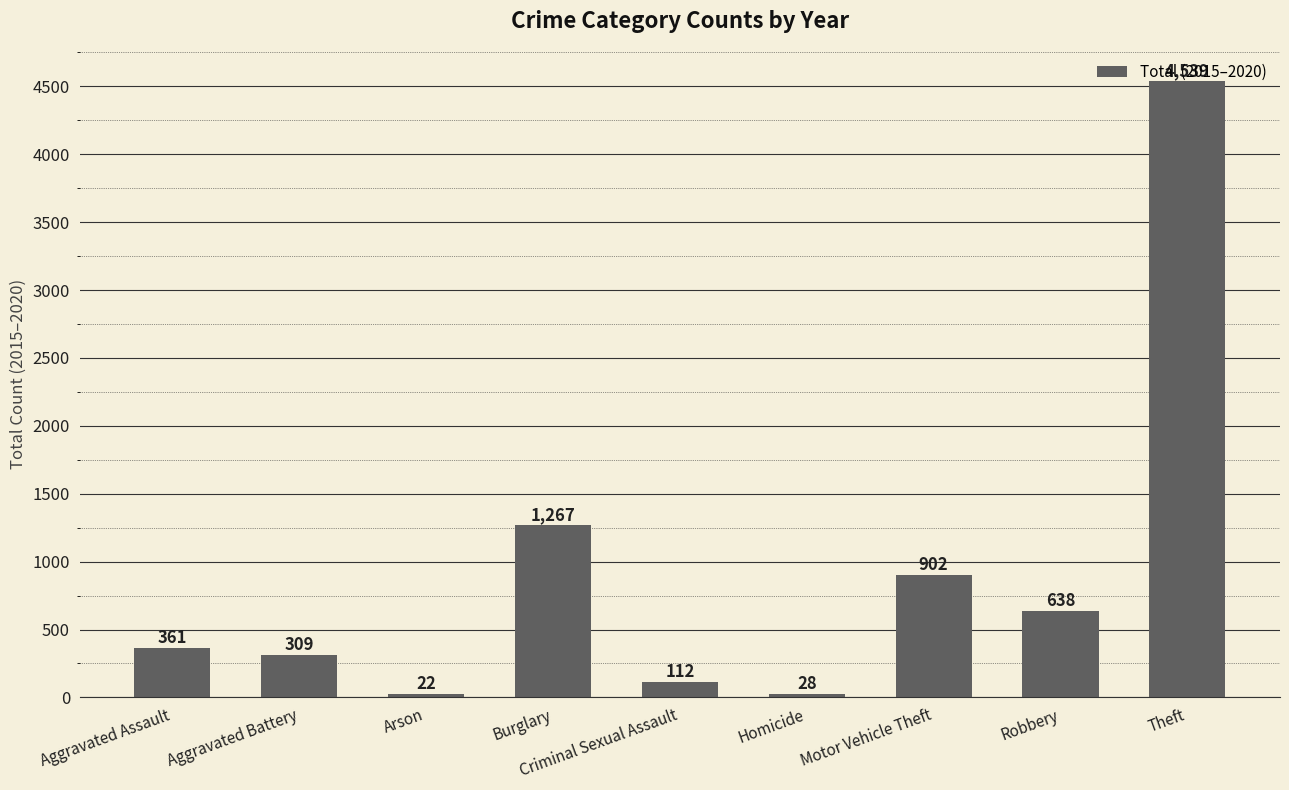

Rank the categories by value from lowest to highest.

Arson, Homicide, Criminal Sexual Assault, Aggravated Battery, Aggravated Assault, Robbery, Motor Vehicle Theft, Burglary, Theft